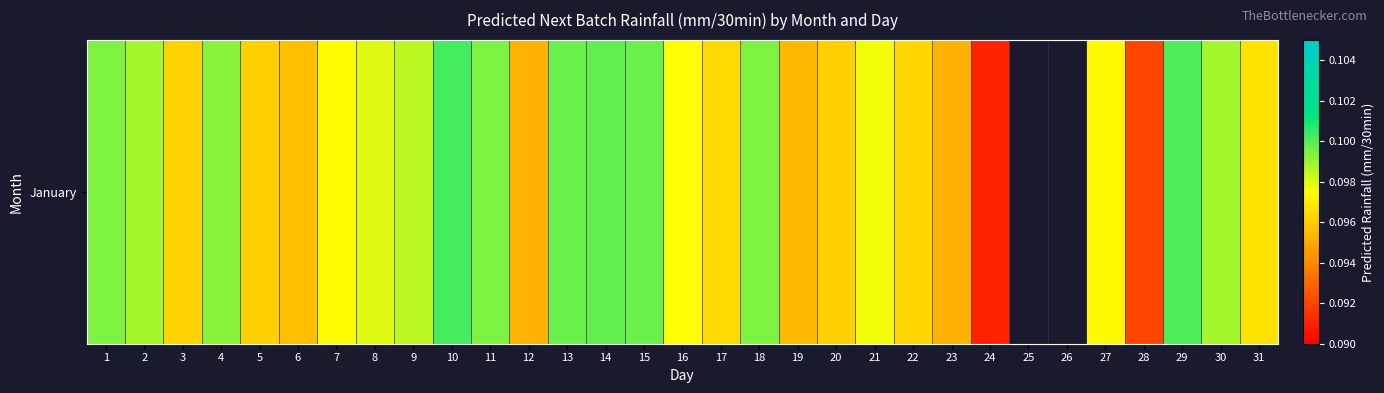

What is the maximum value shown in the chart?

0.1